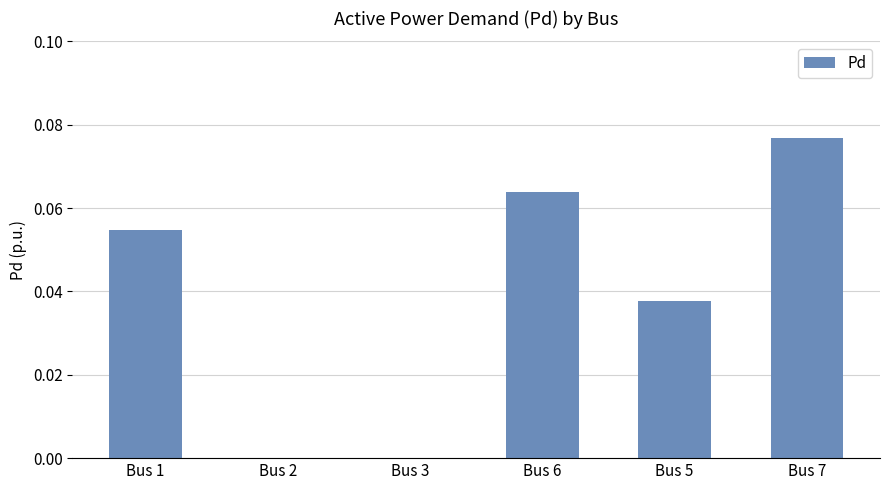

The chart shows a value of 0.0 at Bus 3. True or false?

True